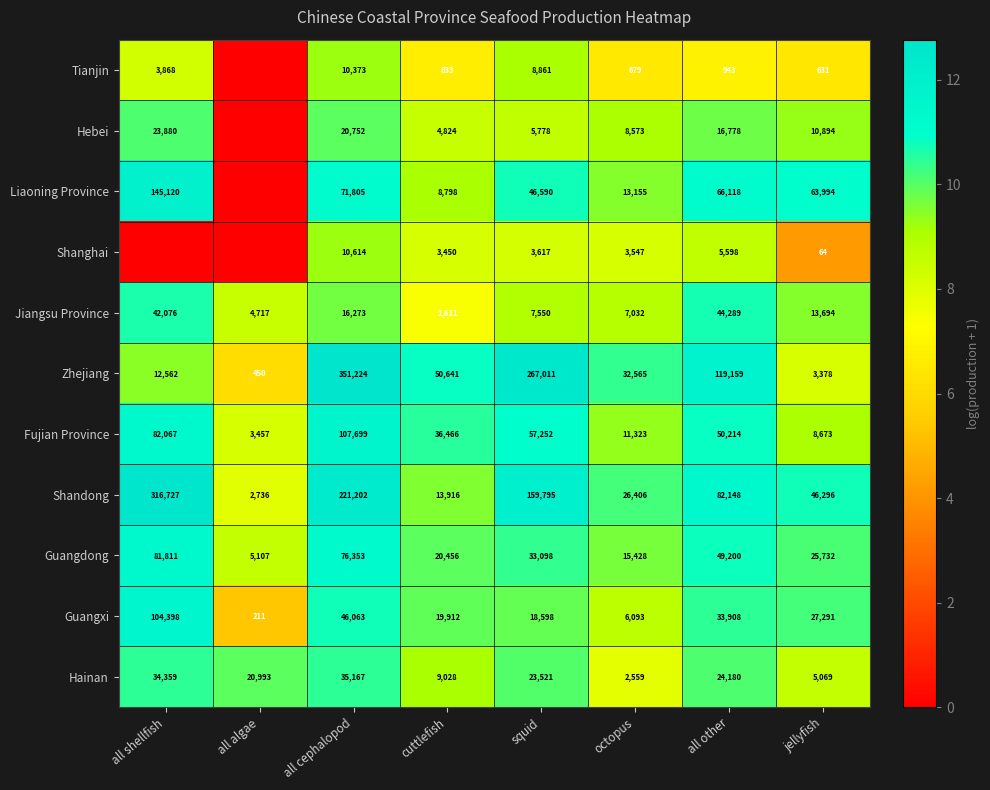

The Jiangsu Province series shows 20927 at jellyfish. True or false?

False